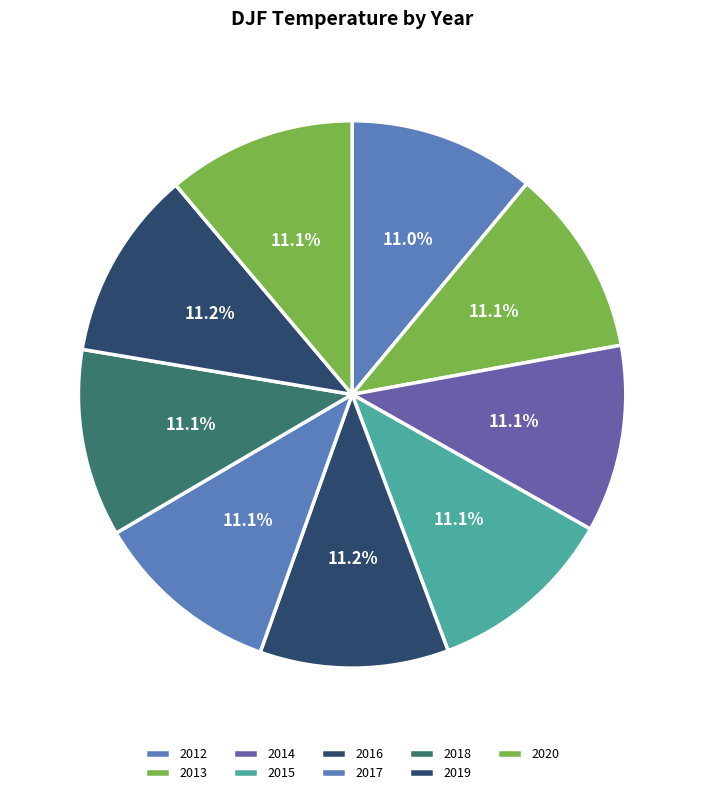

Does 2013 account for over 50% of the chart?

No